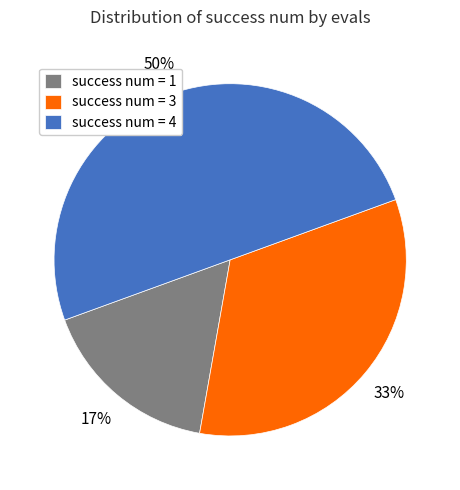

Which has a higher value, success num = 3 or success num = 4?

success num = 4